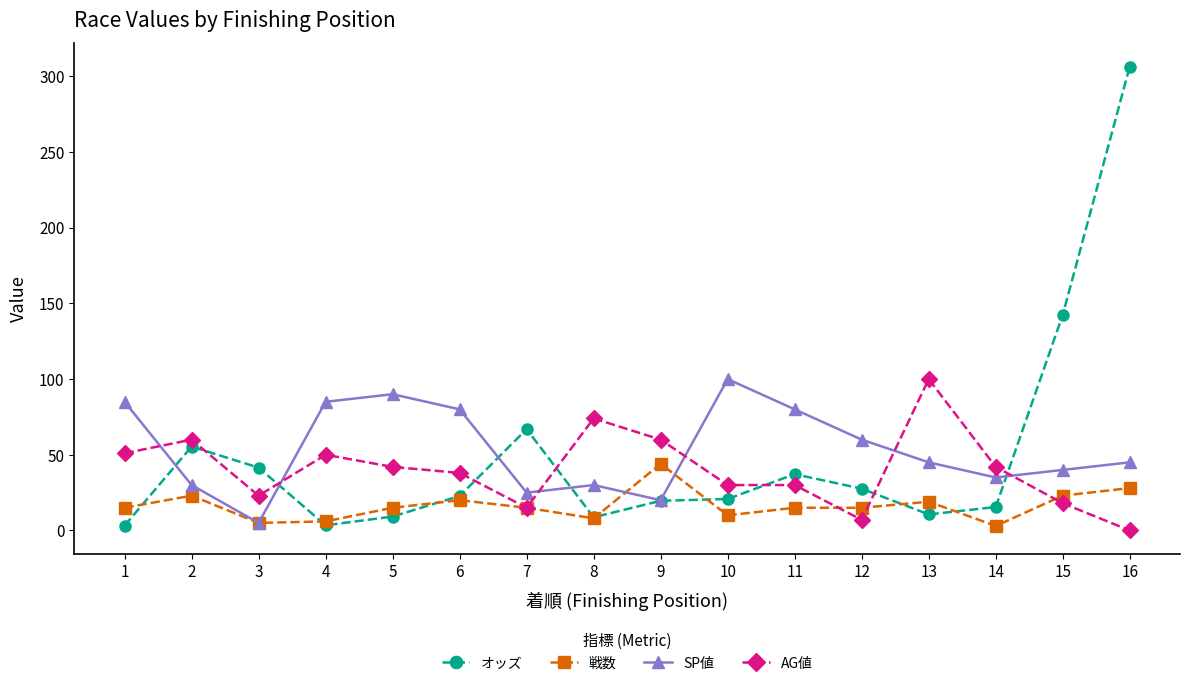

What is the sum of all SP値 values?

855.0